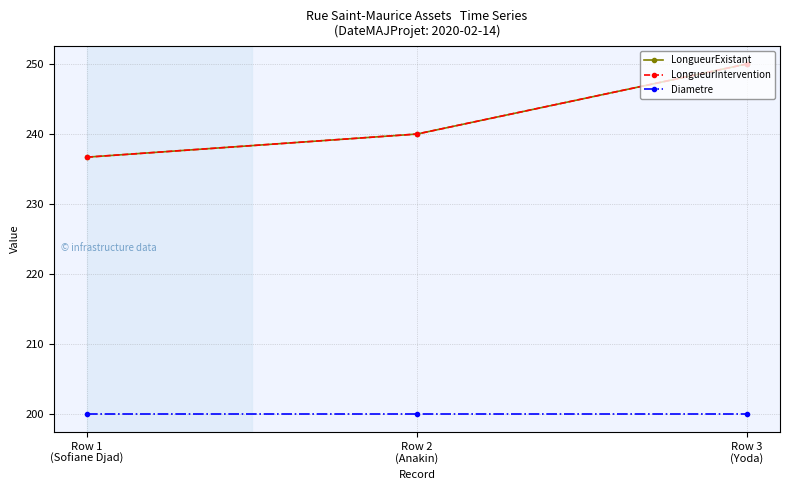

Is this an area chart (filled region under the line)?

No